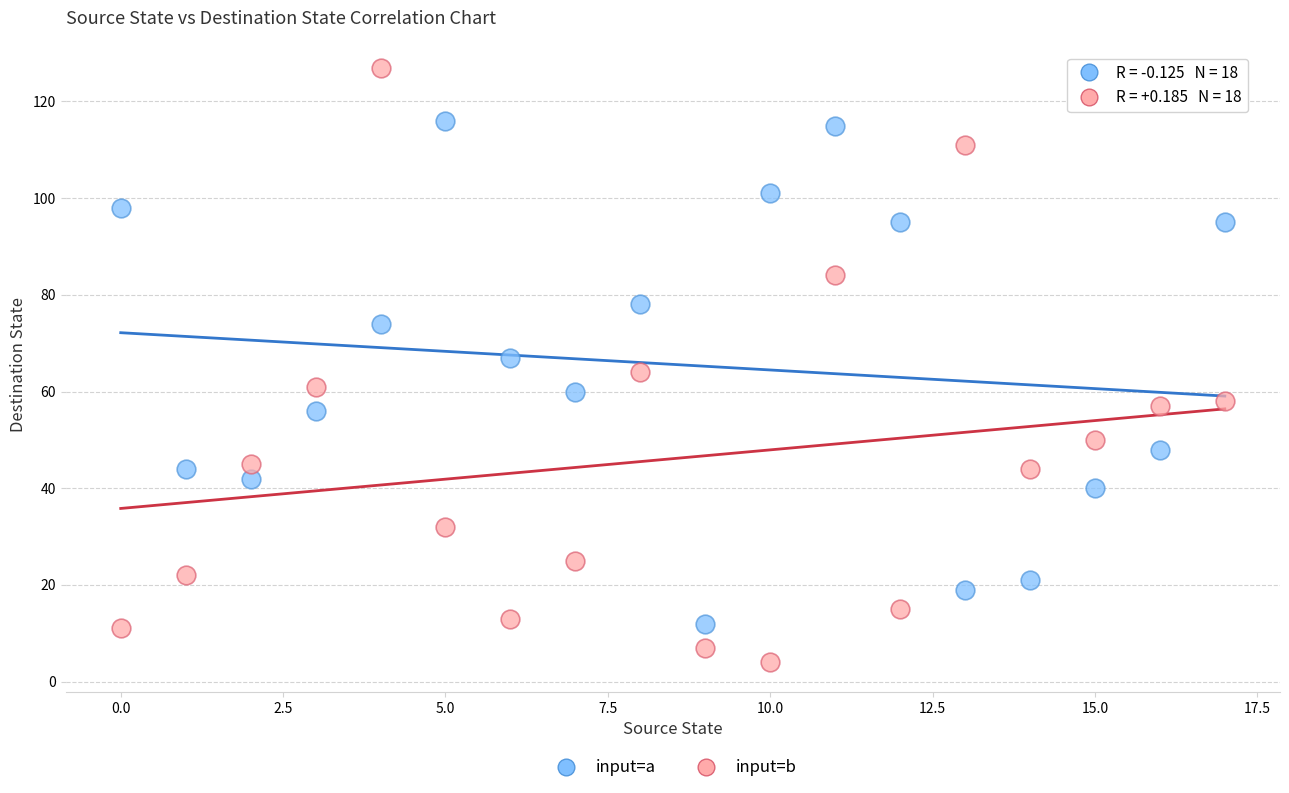

Which series reaches the minimum Y coordinate?

input=b